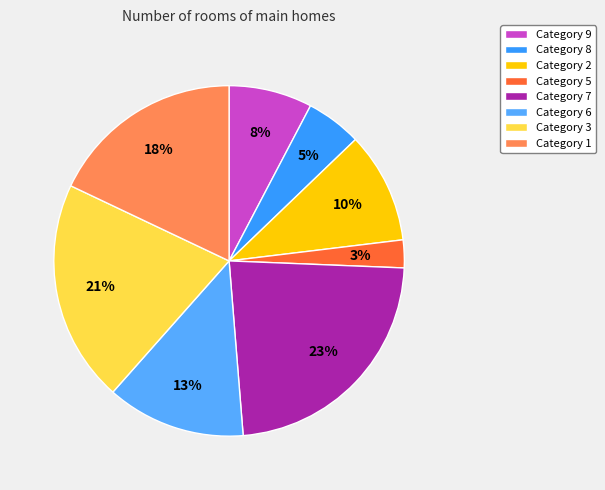

Is there a majority slice in this chart?

No